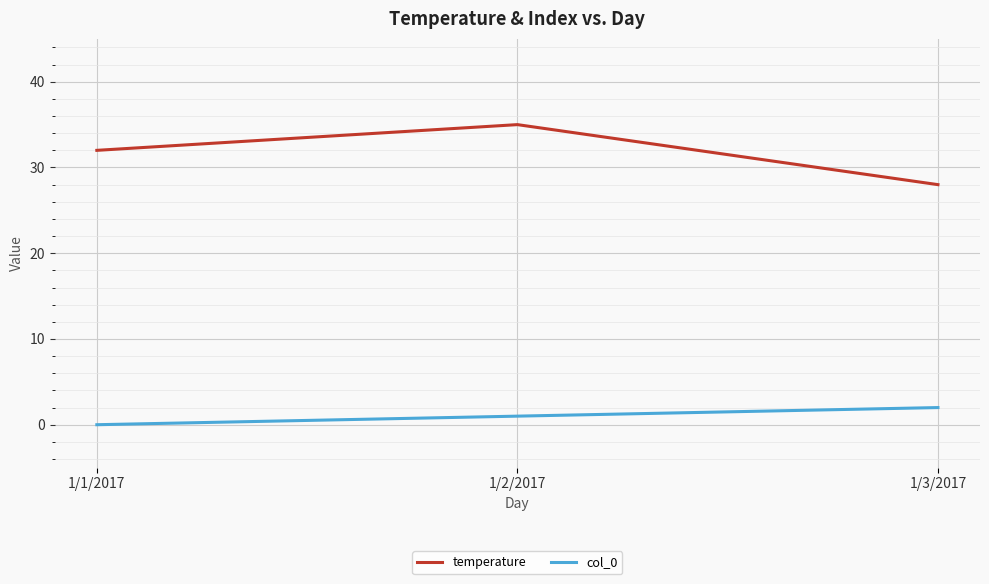

How many lines are shown in the chart?

2